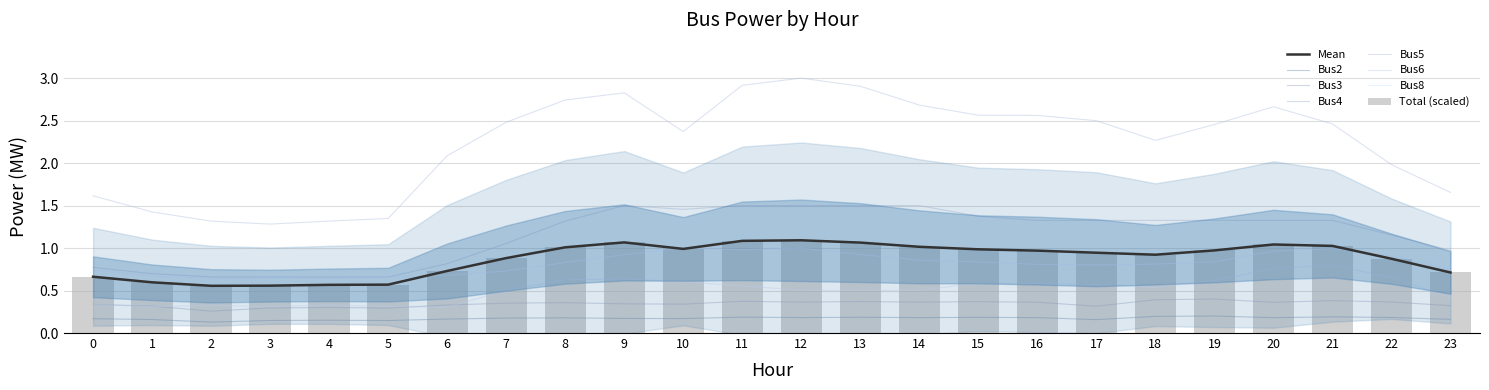

The Bus6 series shows 0.6 at 8. True or false?

True